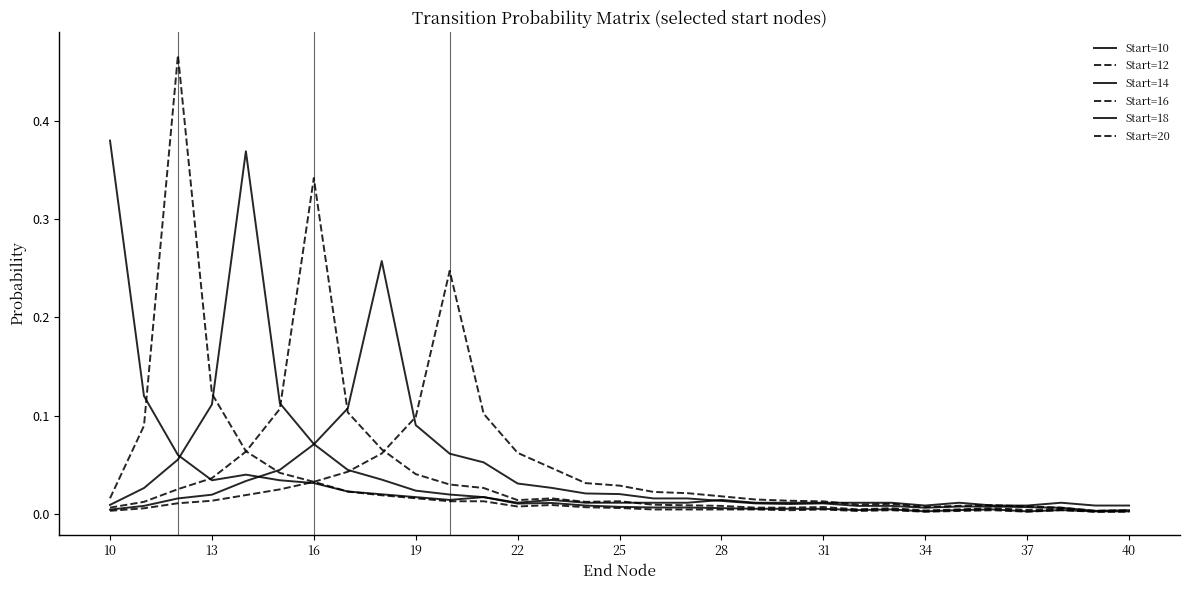

Does the chart display data point markers on the line(s)?

No